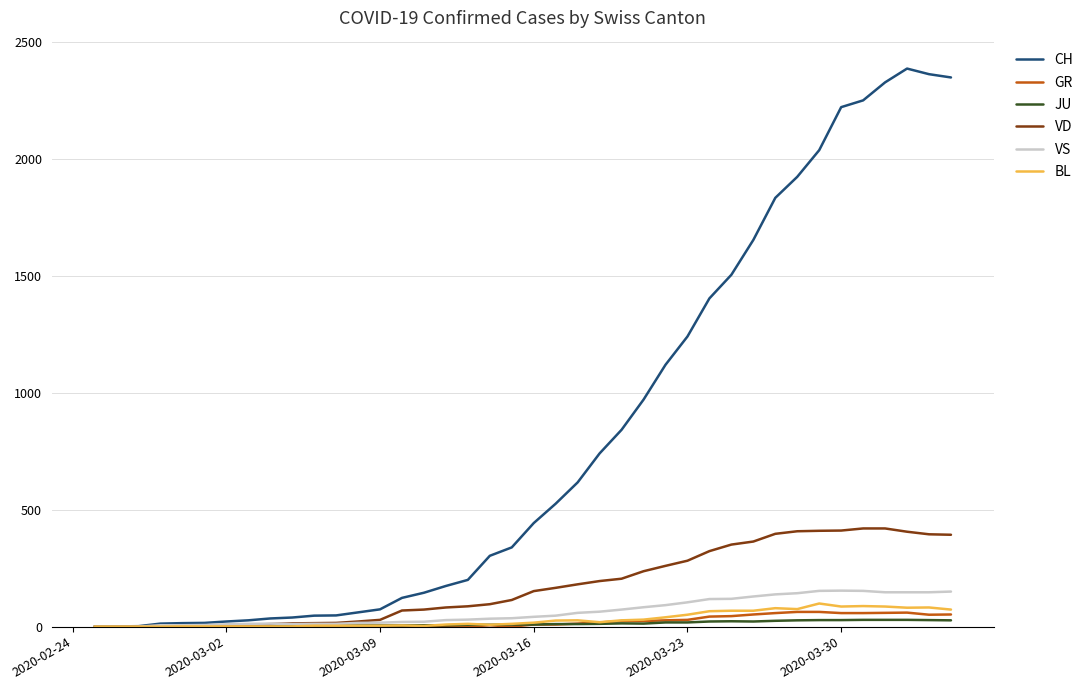

What is the average value of the GR series?

21